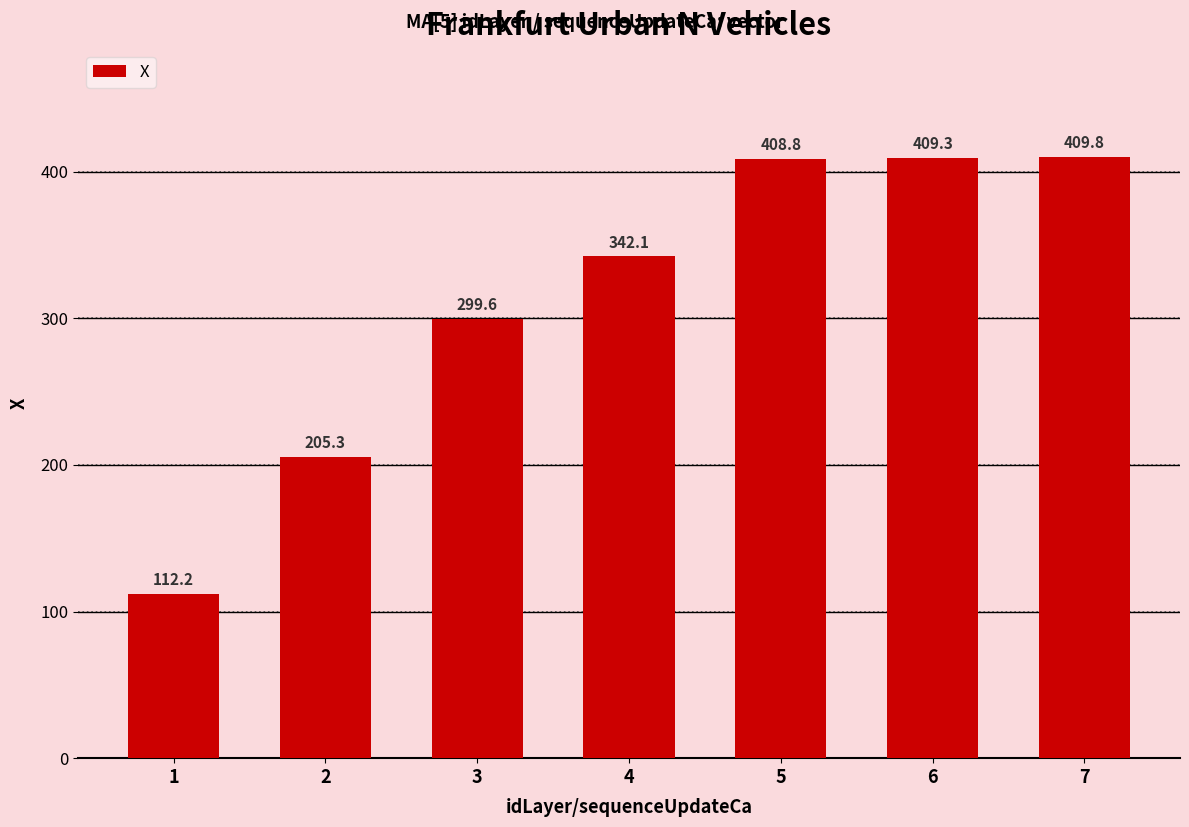

What is the change in value from 2 to 4?

+136.8